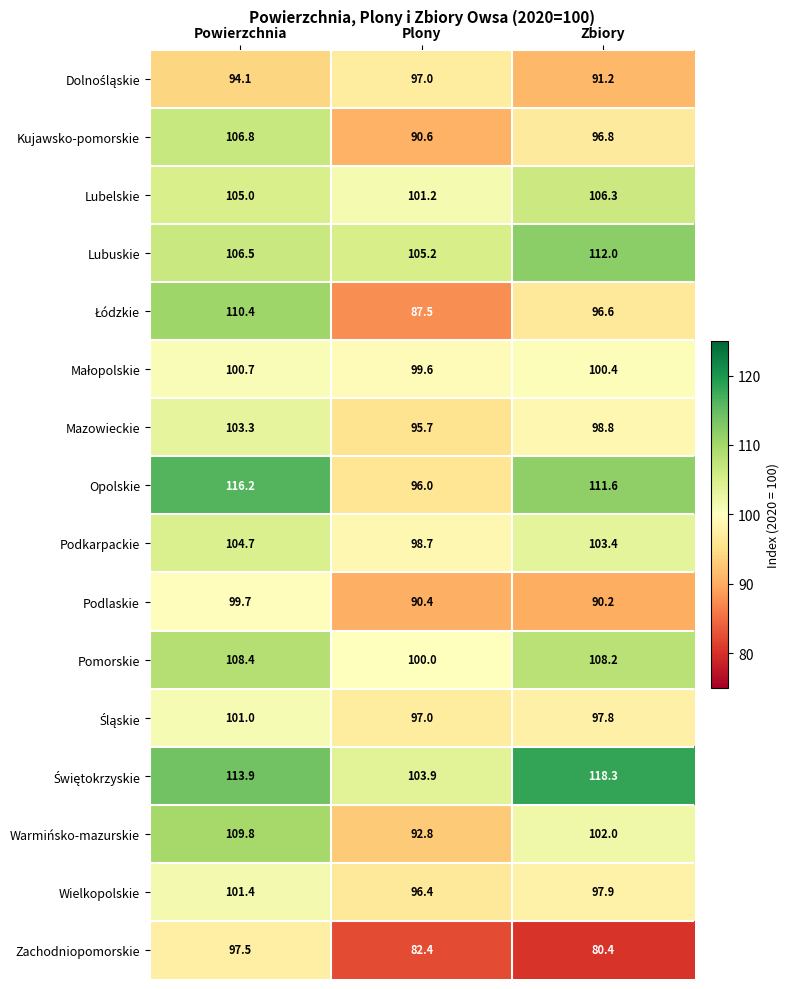

What is the approximate value of Podlaskie at Zbiory?

90.2